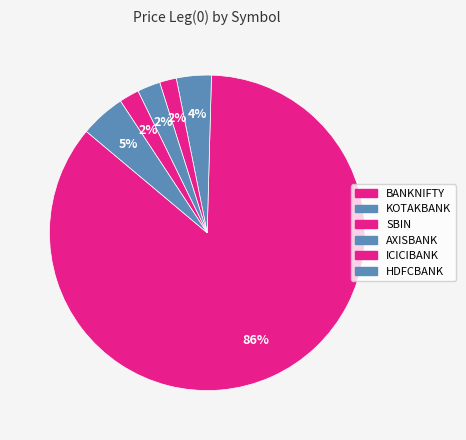

How many slices are in this pie chart?

6